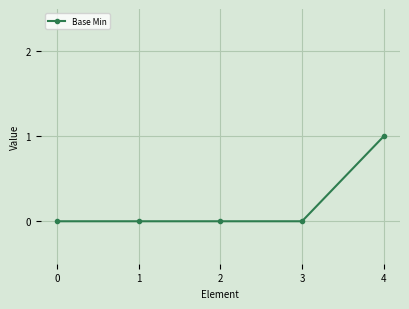

How many values are between 0 and 1?

5